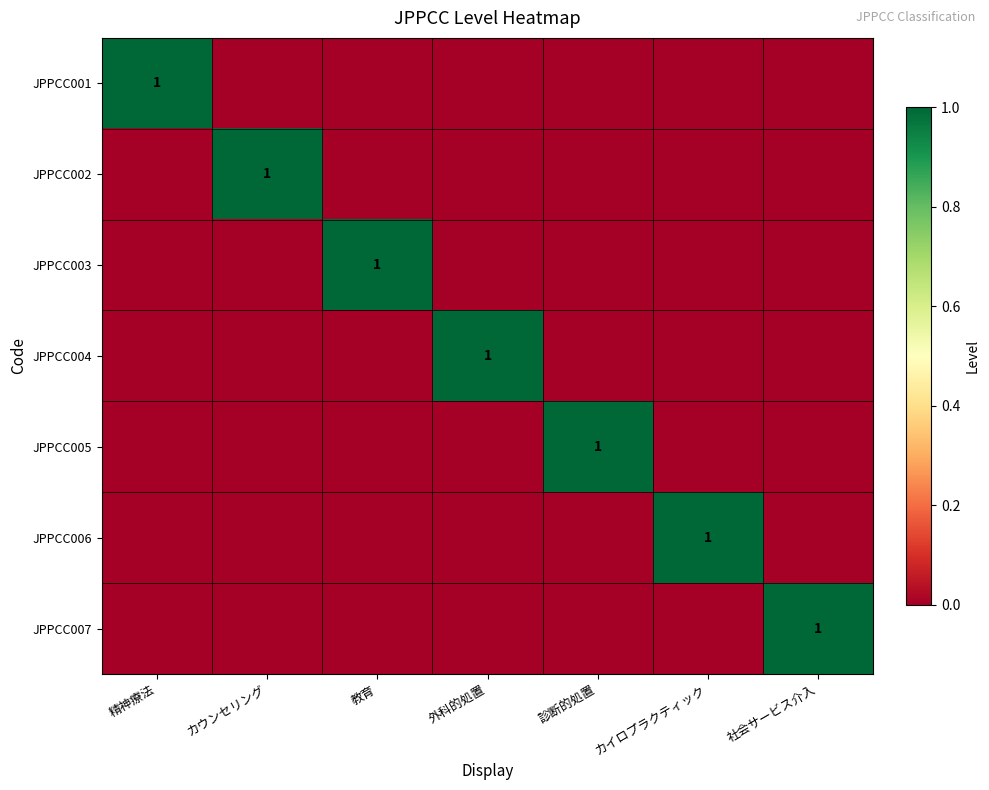

Count the JPPCC005 values in the range 0 to 1.

7